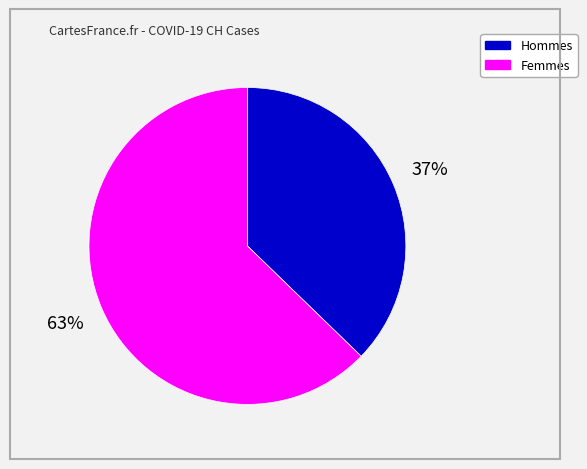

Is there any slice that represents more than half of the pie?

Yes